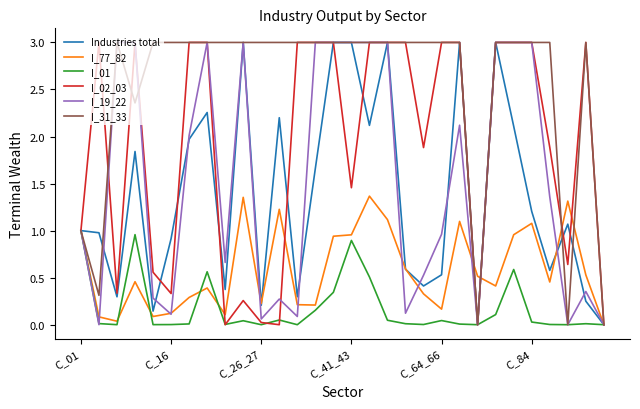

What is the average value of the I_31_33 series?

2.5